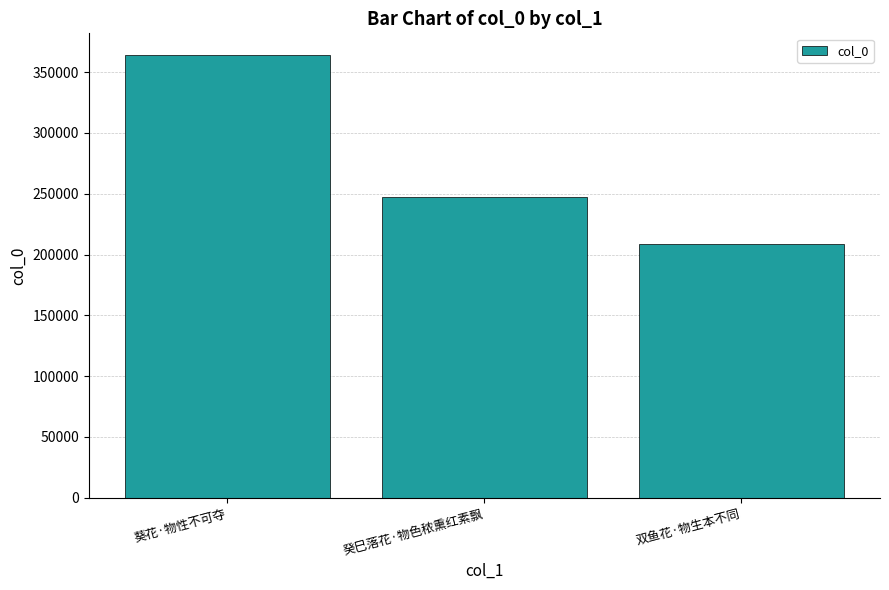

The chart shows a value of 363761 at 葵花·物性不可夺. True or false?

True